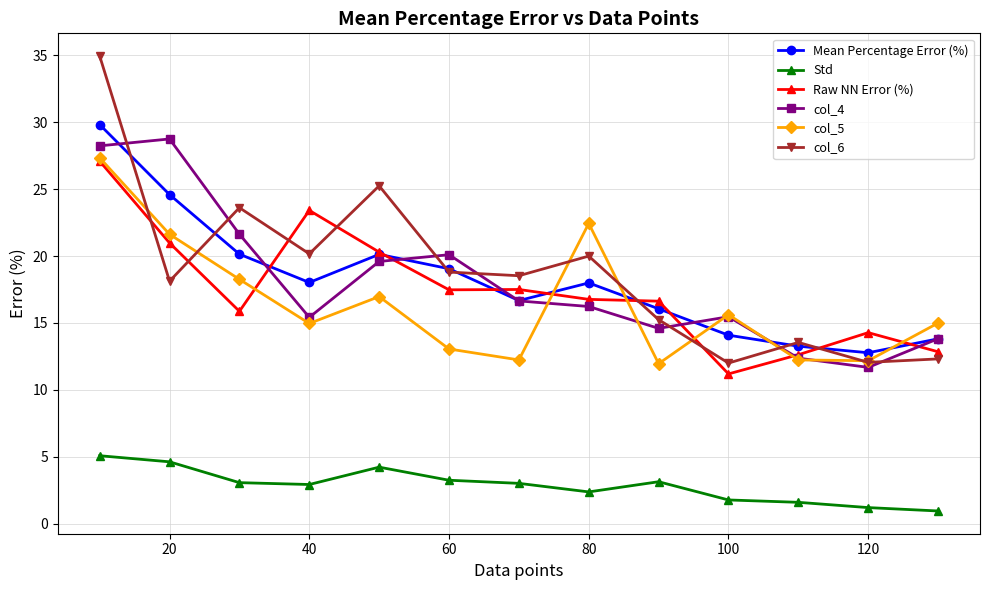

Is this an area chart (filled region under the line)?

No